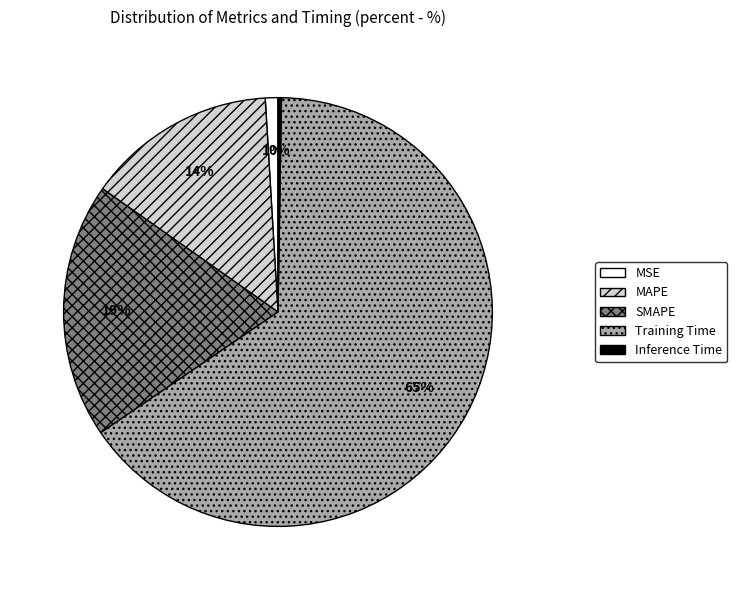

To the nearest percent, what is the difference between the SMAPE and MSE slice percentages?

18%